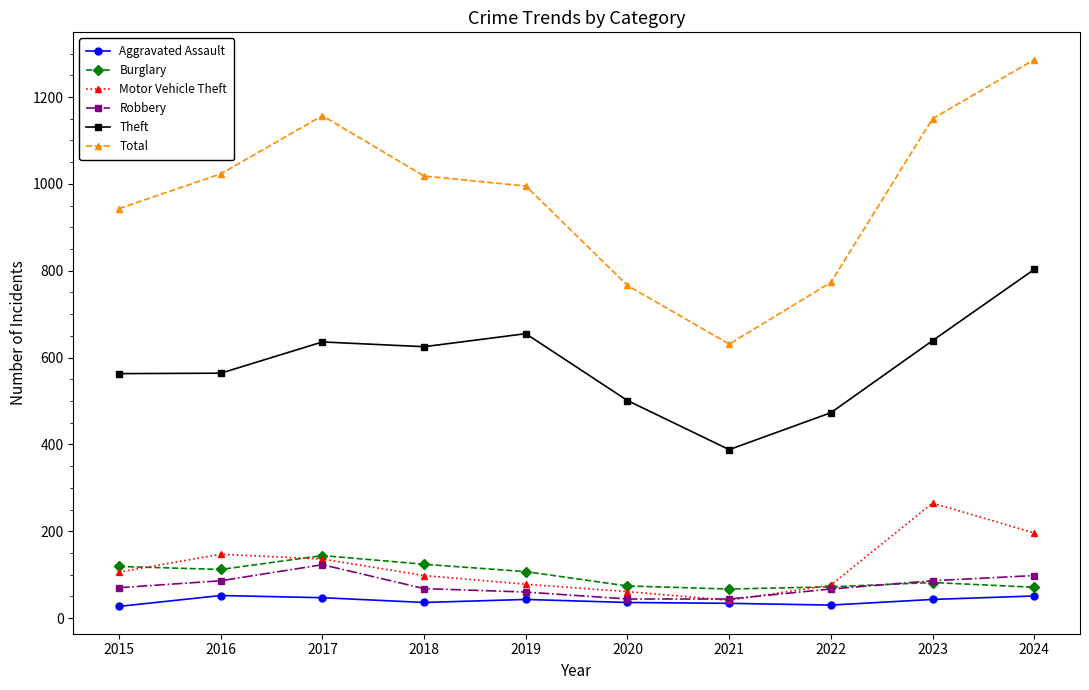

The value of Aggravated Assault at 2022 is 30. True or false?

True